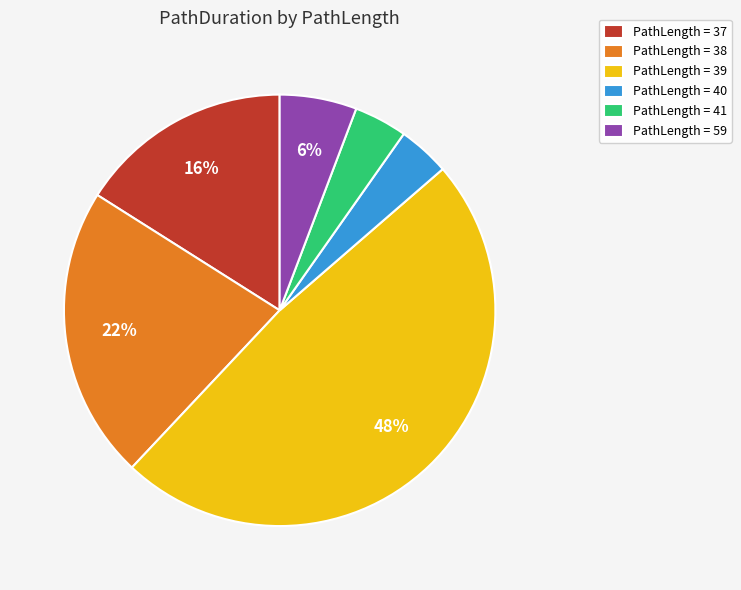

Is there a majority slice in this chart?

No